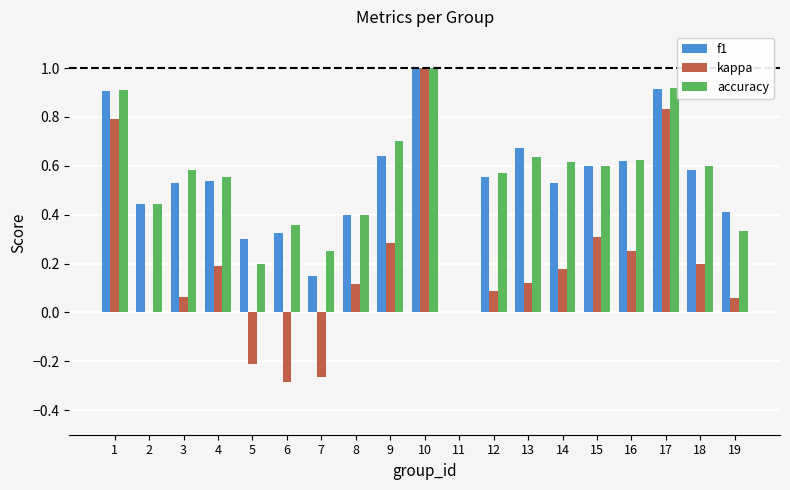

Which category has the highest value across all series?

10